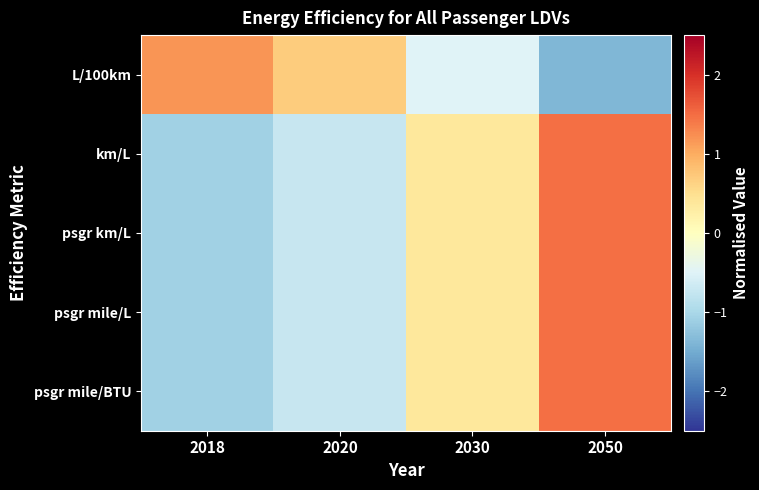

Reading right to left, transcribe all the data shown in this chart.

L/100km: 2050=-1.4	2030=-0.5	2020=0.7	2018=1.2
km/L: 2050=1.5	2030=0.4	2020=-0.7	2018=-1.1
psgr km/L: 2050=1.5	2030=0.4	2020=-0.7	2018=-1.1
psgr mile/L: 2050=1.5	2030=0.4	2020=-0.7	2018=-1.1
psgr mile/BTU: 2050=1.5	2030=0.4	2020=-0.7	2018=-1.1